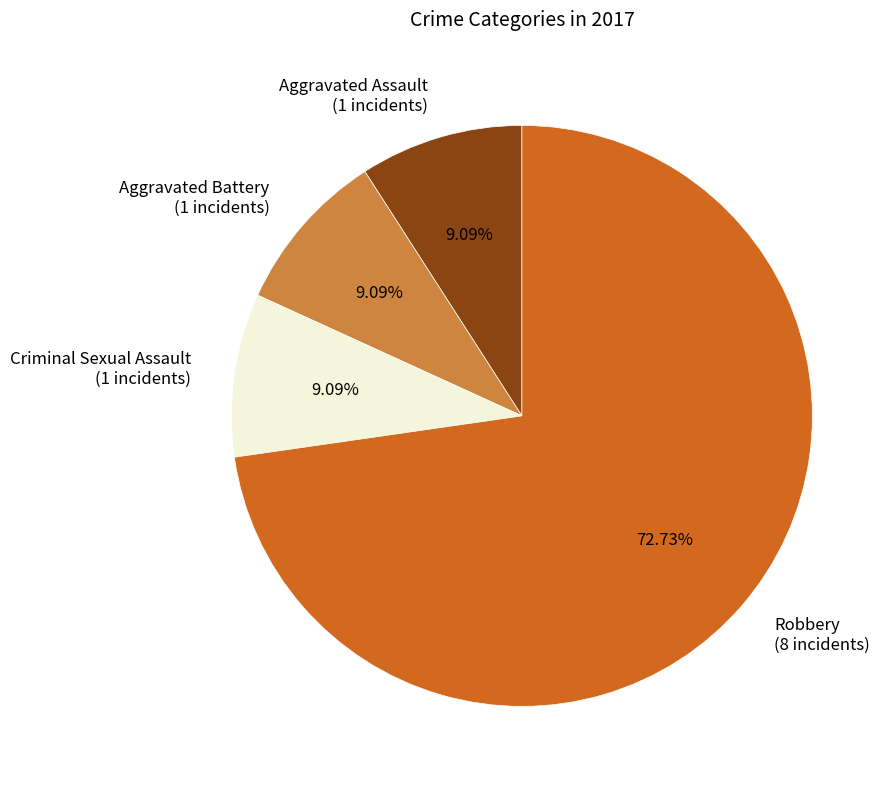

Is there any slice that represents more than half of the pie?

Yes